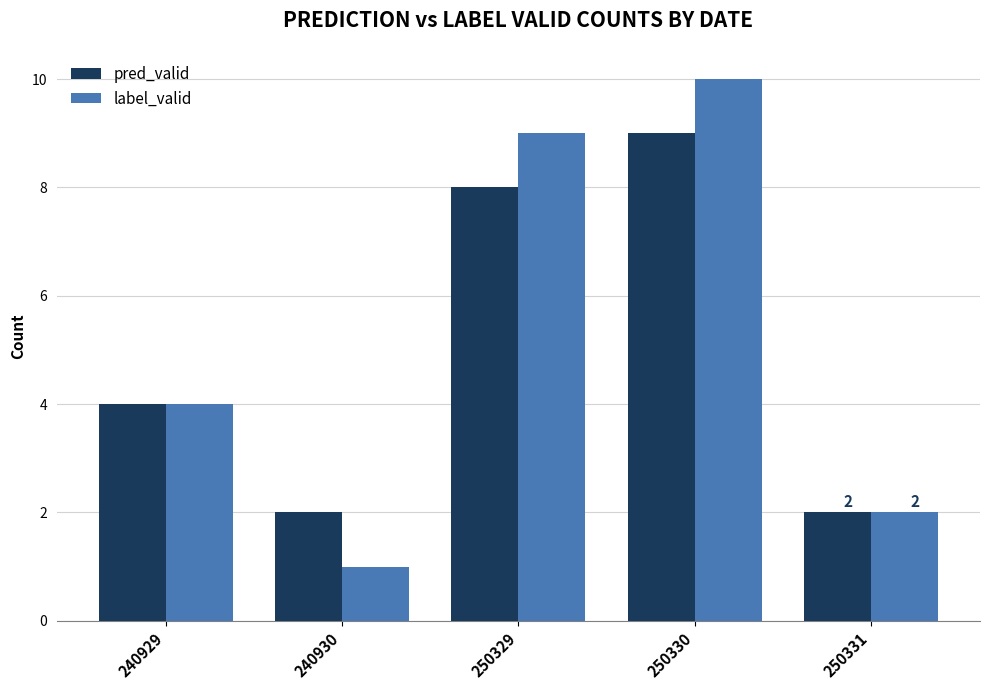

What are all the series names shown in the legend?

pred_valid, label_valid